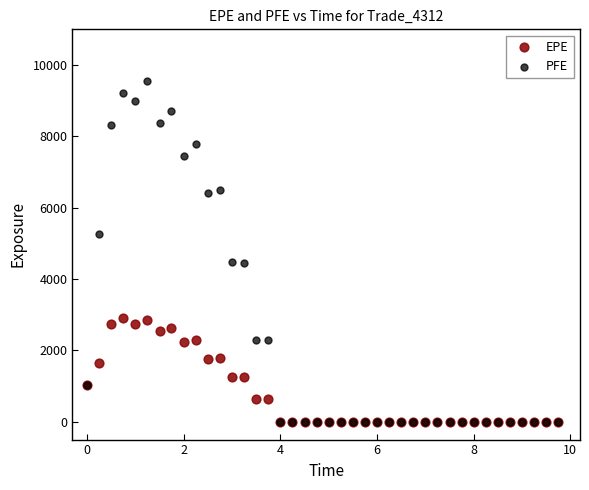

Which series contains the highest Y value?

PFE